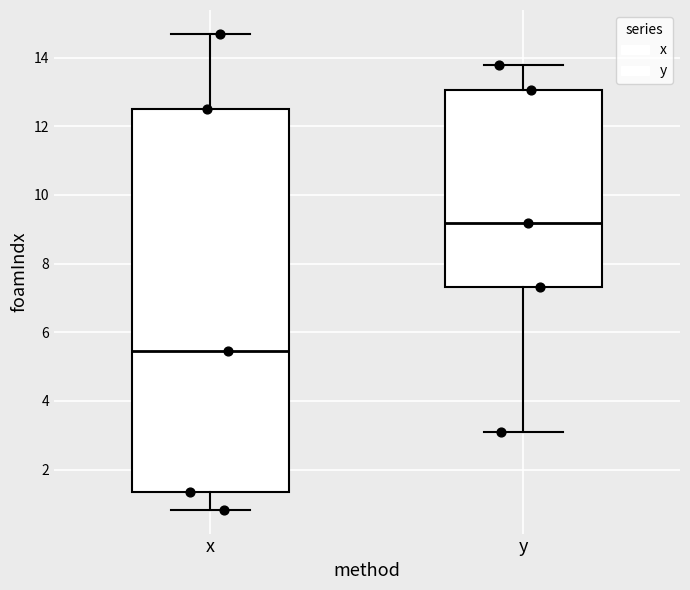

Reading left to right, transcribe this box plot: for each box, give where its median line is, the range the box spans, and where its two whiskers end, as read against the y-axis. The values are not printed on the chart, so give them approximately, as read against the axis.

x: median 5.4, box 1.4 to 12.4, whiskers 0.8 to 14.6
y: median 9.2, box 7.4 to 13.0, whiskers 3.2 to 13.8